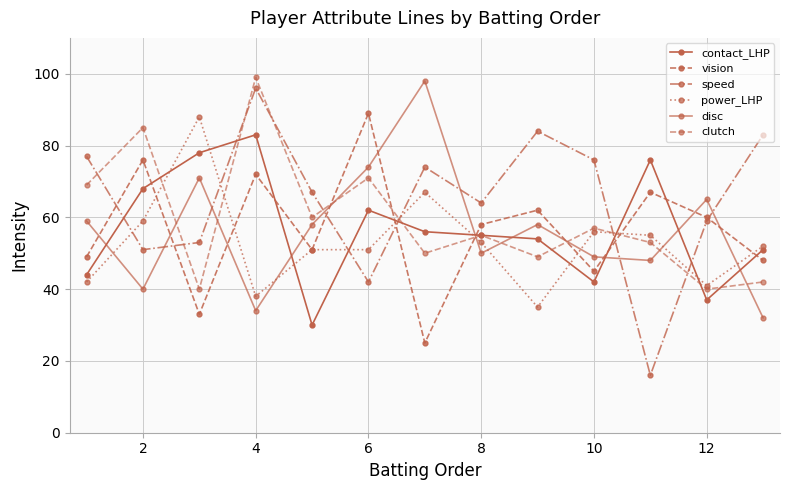

How many distinct data groups are displayed?

6